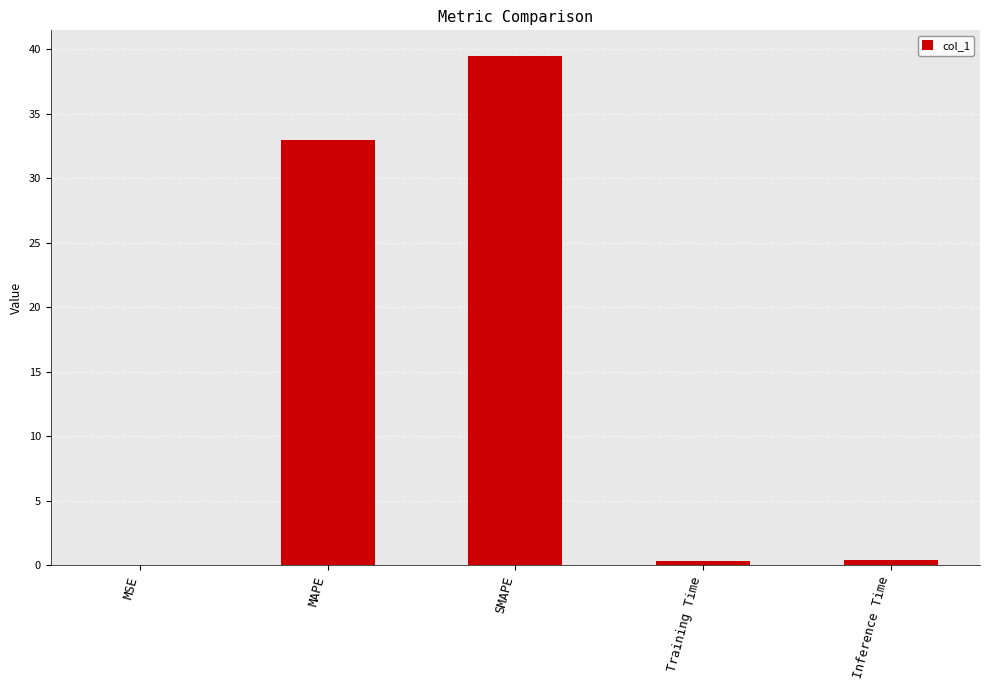

Which category has the highest value across all series?

SMAPE